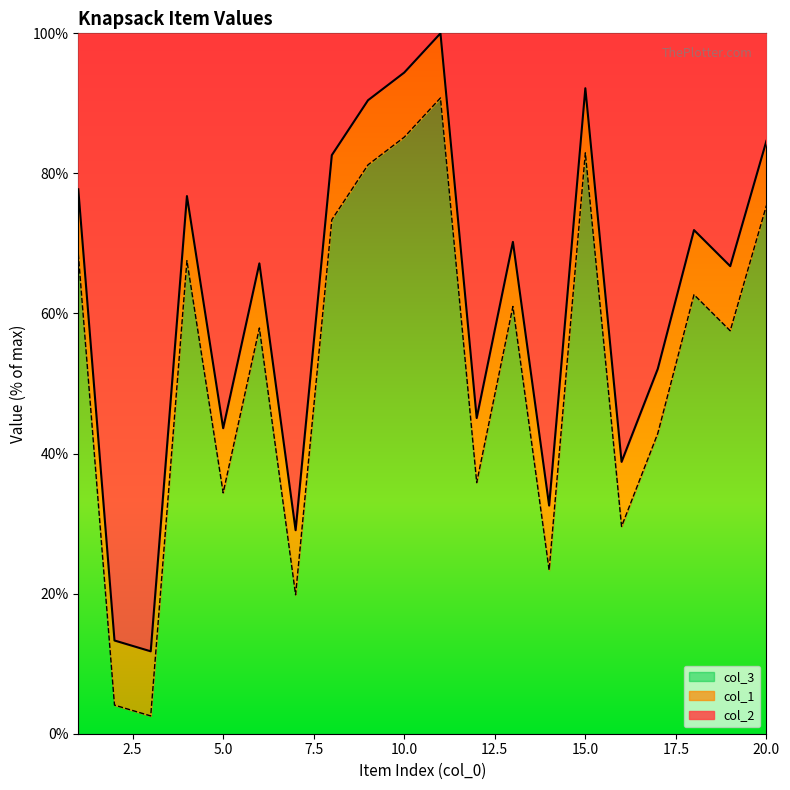

What is the difference between the maximum and minimum values in the col_2 series?

88.2